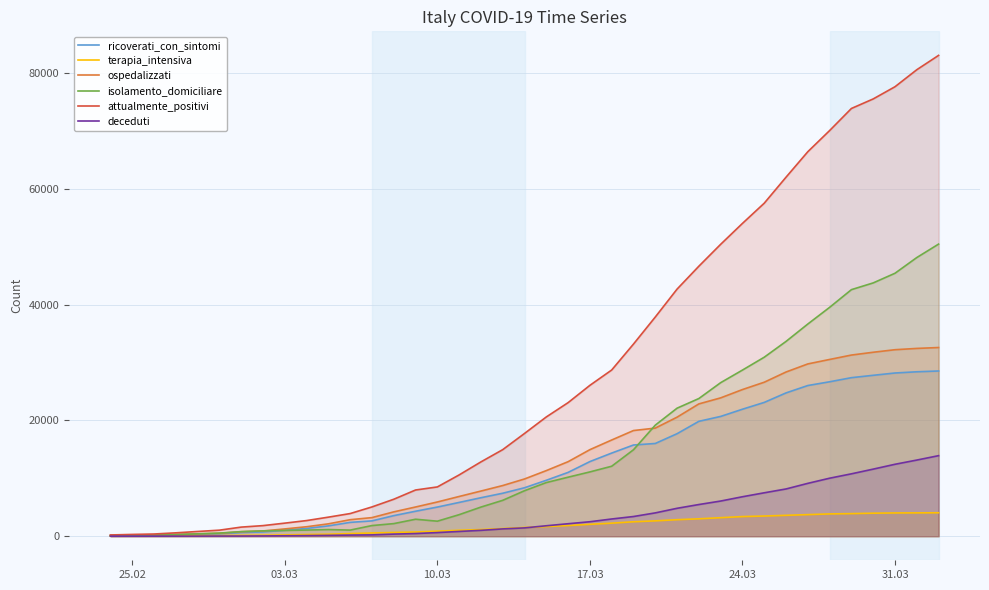

True or false: ospedalizzati and deceduti cross at least once.

False